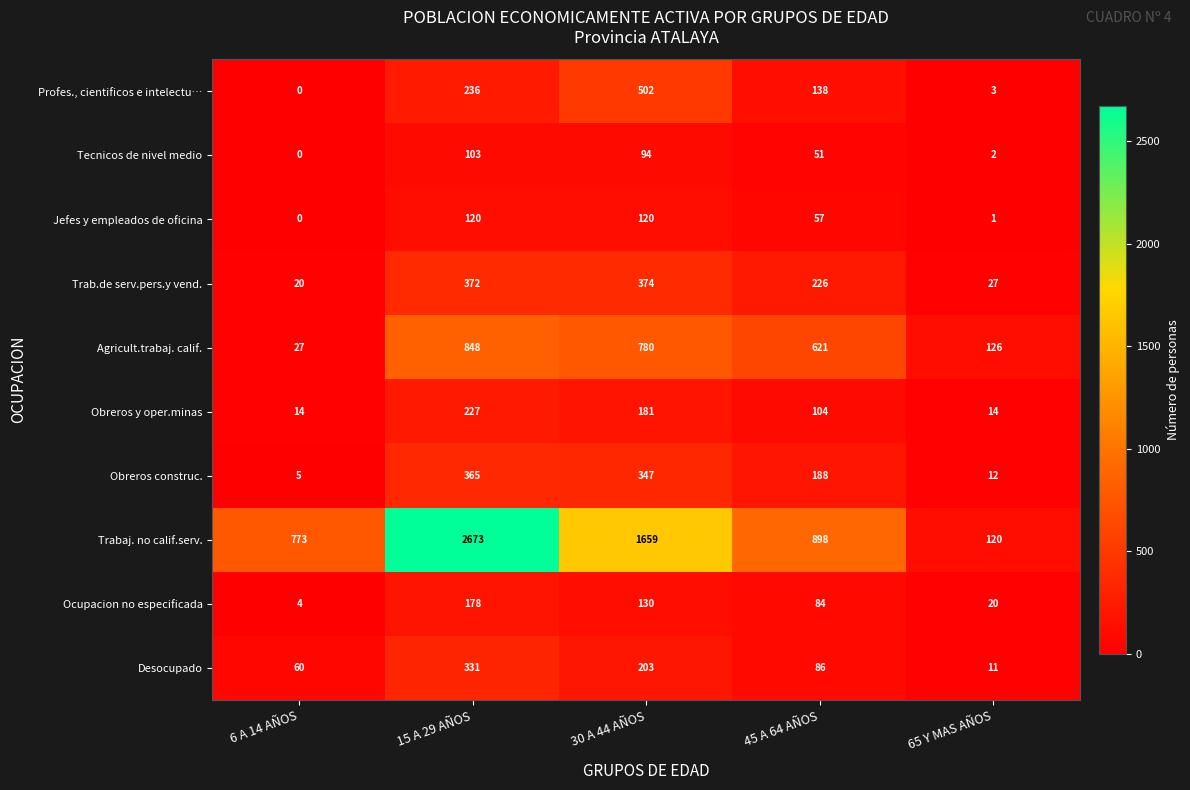

What is the difference between the highest and lowest values at 30 A 44 AÑOS?

1565